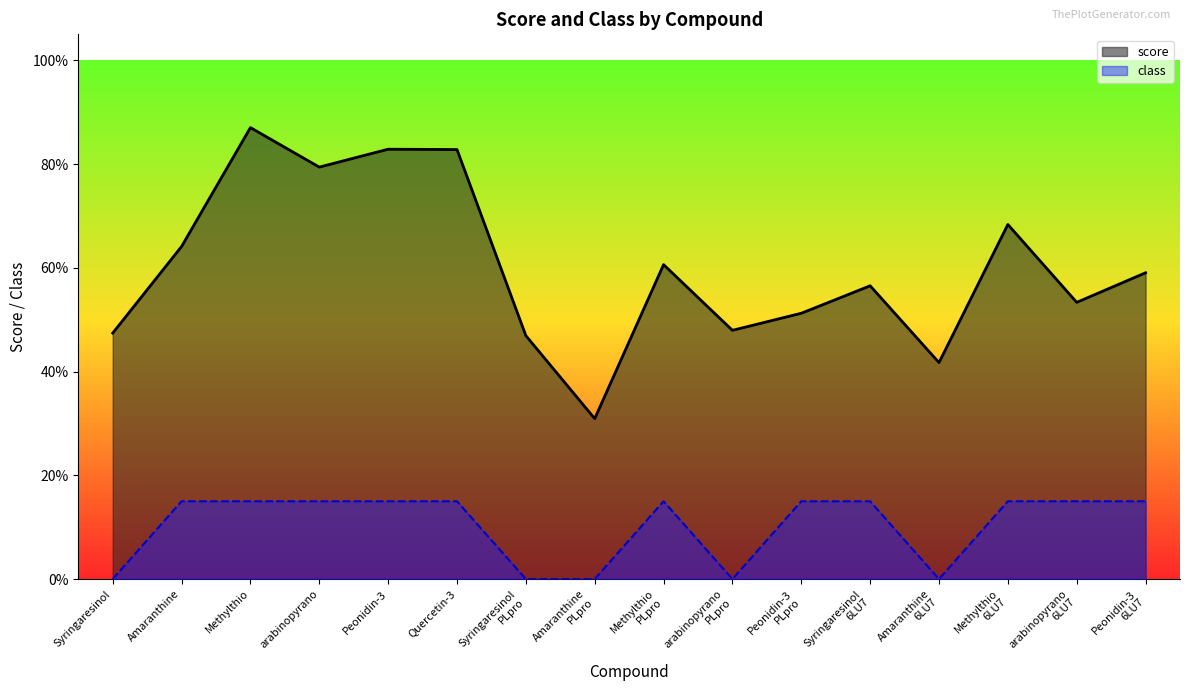

What are all the series names shown in the legend?

score, class